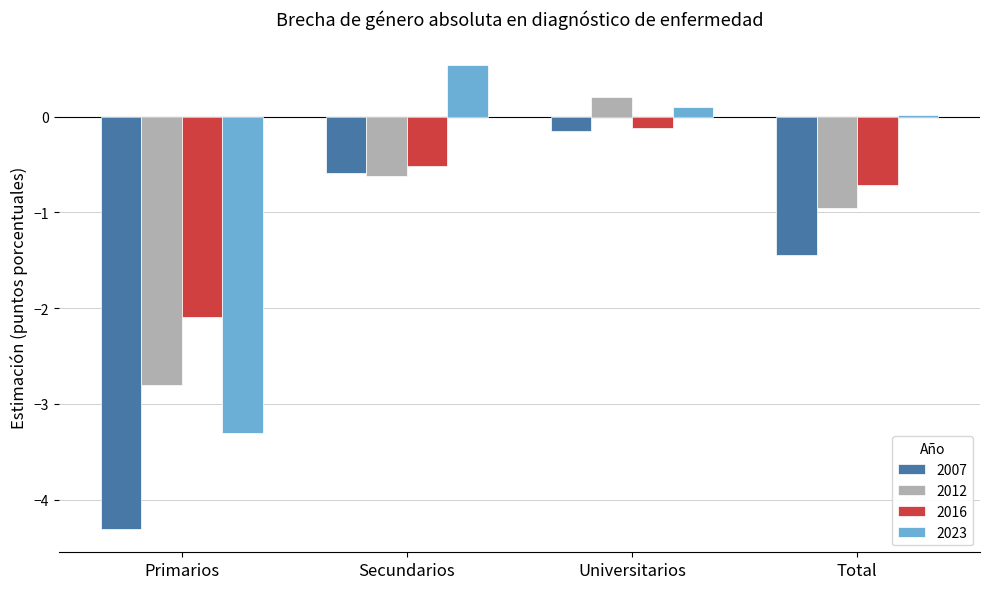

Which series has the largest total across all categories?

2023